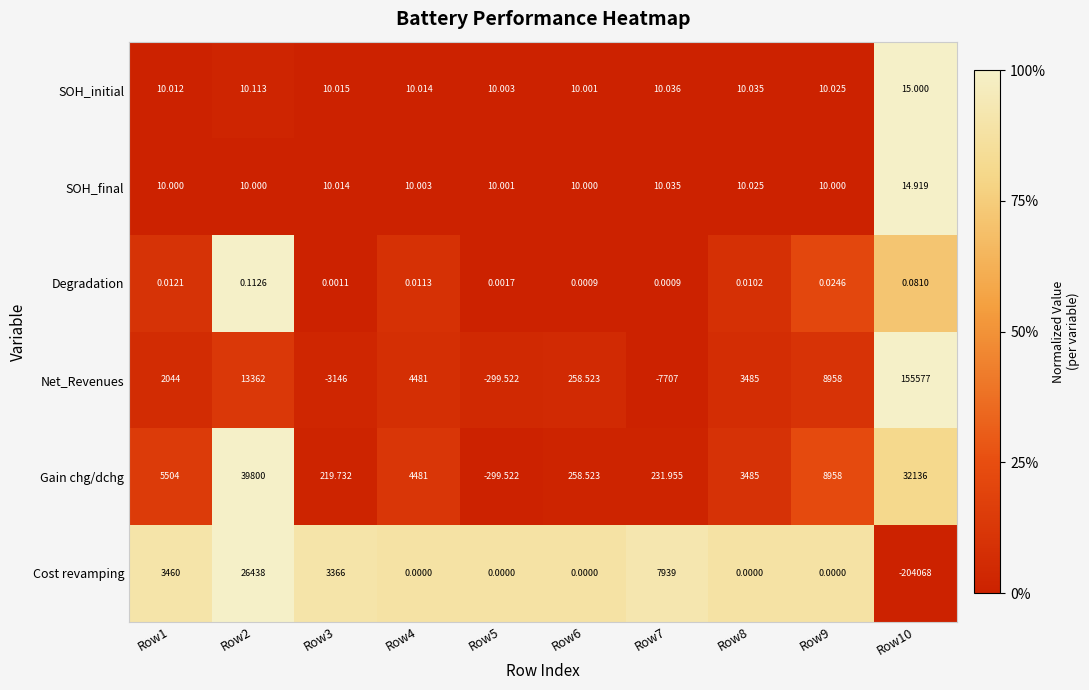

Count the number of categories in the chart.

10